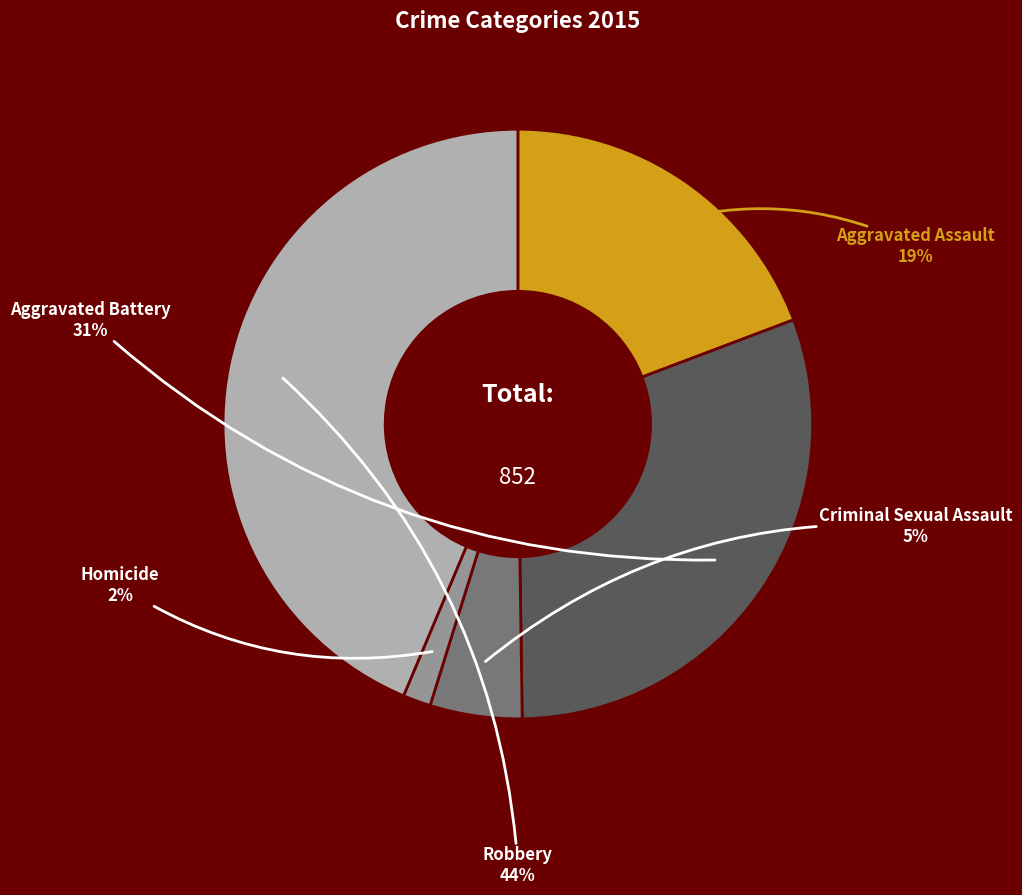

Which category has the biggest portion of the pie?

Robbery